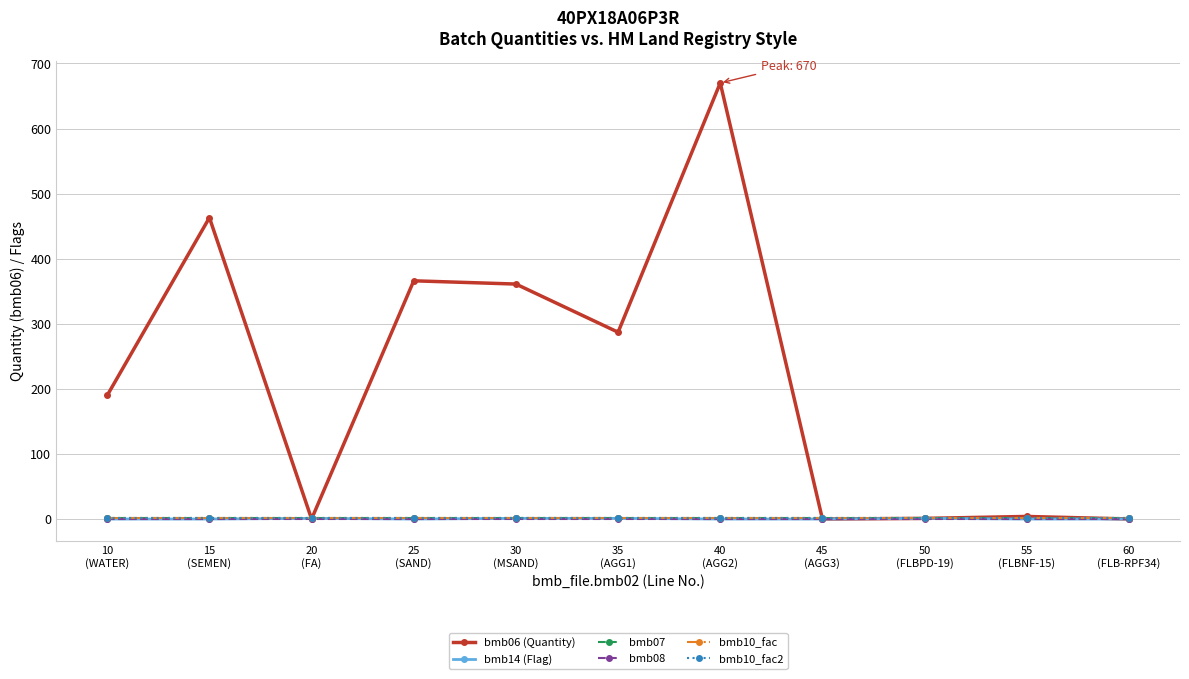

Does the chart have visible grid lines?

Yes